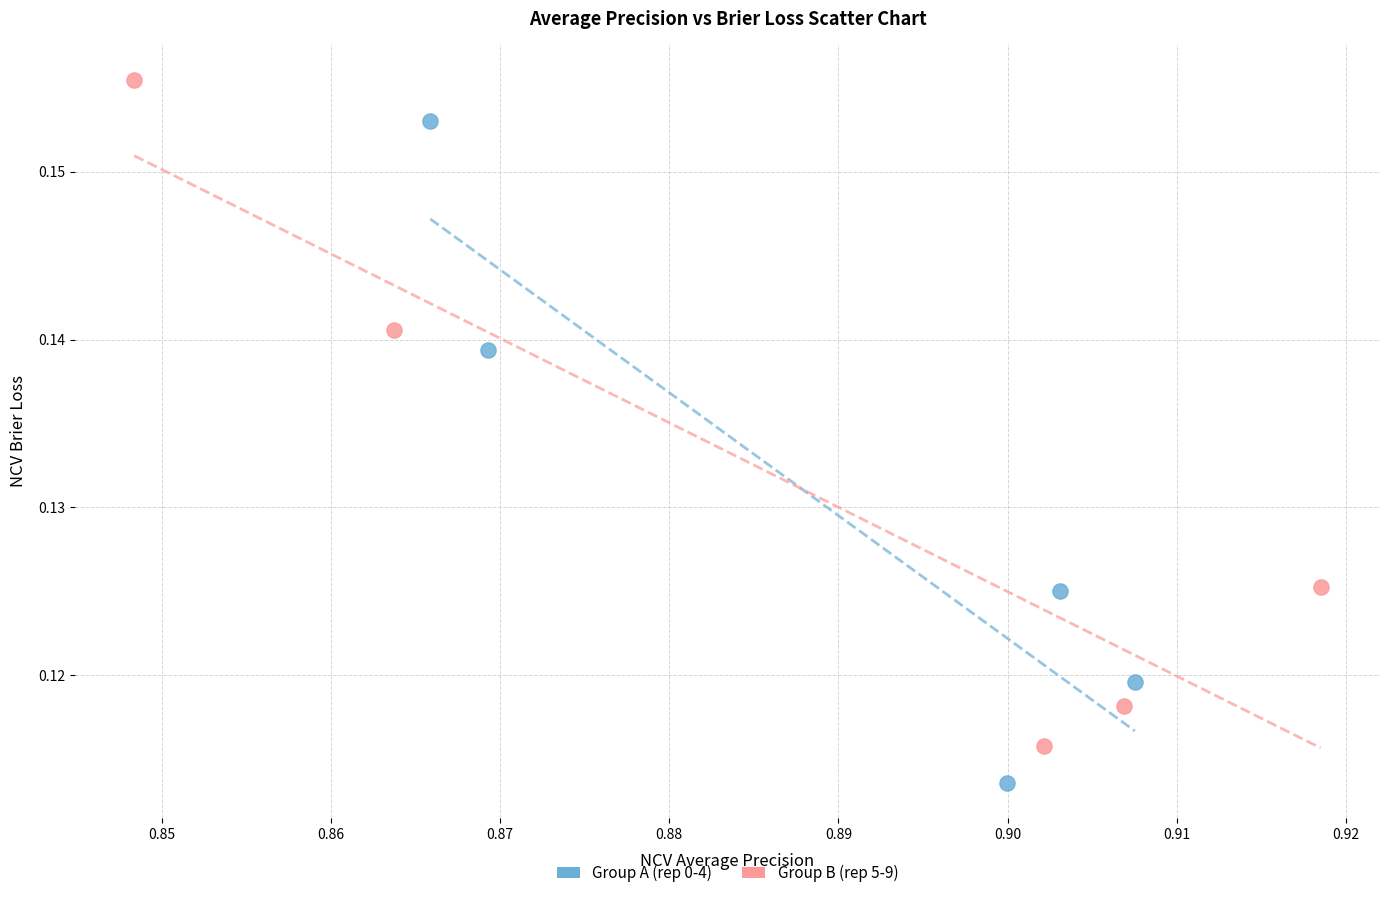

Which series contains the lowest Y value?

Group A (rep 0-4)